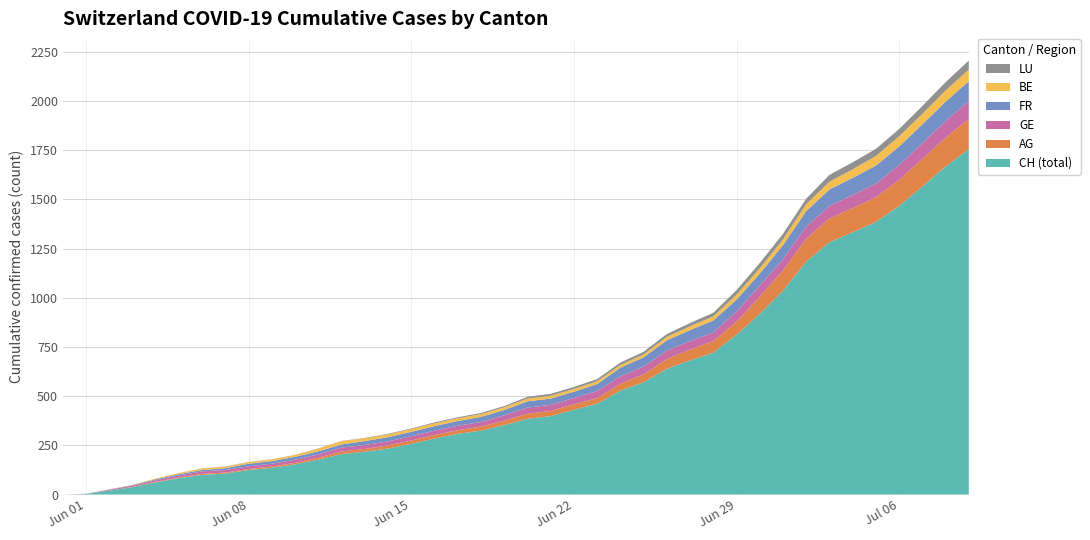

Reading left to right, list all the values displayed in this chart.

CH (total): 0=0	1=3	2=20	3=38	4=62	5=84	6=100	7=107	8=125	9=136	10=154	11=178	12=206	13=218	14=234	15=258	16=285	17=309	18=325	19=353	20=385	21=399	22=431	23=462	24=528	25=571	26=639	27=682	28=721	29=813	30=918	31=1036	32=1184	33=1283	34=1333	35=1386	36=1467	37=1566	38=1667	39=1756
AG: 0=0	1=0	2=0	3=1	4=3	5=3	6=5	7=5	8=5	9=7	10=7	11=10	12=13	13=14	14=16	15=17	16=18	17=18	18=21	19=23	20=26	21=26	22=28	23=28	24=35	25=40	26=50	27=55	28=59	29=65	30=88	31=103	32=116	33=120	34=123	35=125	36=132	37=140	38=147	39=153
GE: 0=0	1=1	2=4	3=6	4=8	5=10	6=13	7=13	8=14	9=14	10=16	11=16	12=20	13=20	14=20	15=22	16=22	17=23	18=23	19=27	20=31	21=31	22=32	23=36	24=38	25=40	26=43	27=43	28=44	29=52	30=56	31=57	32=62	33=64	34=67	35=69	36=76	37=80	38=84	39=92
FR: 0=0	1=0	2=2	3=3	4=5	5=7	6=7	7=9	8=13	9=13	10=15	11=16	12=16	13=20	14=22	15=22	16=23	17=24	18=26	19=27	20=32	21=32	22=32	23=36	24=44	25=47	26=52	27=56	28=61	29=61	30=61	31=72	32=79	33=84	34=87	35=92	36=94	37=96	38=99	39=100
BE: 0=0	1=0	2=1	3=2	4=4	5=6	6=8	7=8	8=8	9=9	10=9	11=14	12=17	13=14	14=14	15=14	16=14	17=14	18=14	19=14	20=14	21=14	22=14	23=14	24=14	25=14	26=18	27=19	28=21	29=25	30=27	31=29	32=35	33=39	34=43	35=49	36=52	37=53	38=57	39=59
LU: 0=0	1=0	2=0	3=0	4=0	5=0	6=1	7=1	8=1	9=1	10=1	11=1	12=1	13=2	14=3	15=3	16=5	17=5	18=6	19=6	20=9	21=10	22=10	23=11	24=12	25=14	26=14	27=17	28=18	29=23	30=27	31=28	32=28	33=35	34=36	35=36	36=37	37=40	38=42	39=46